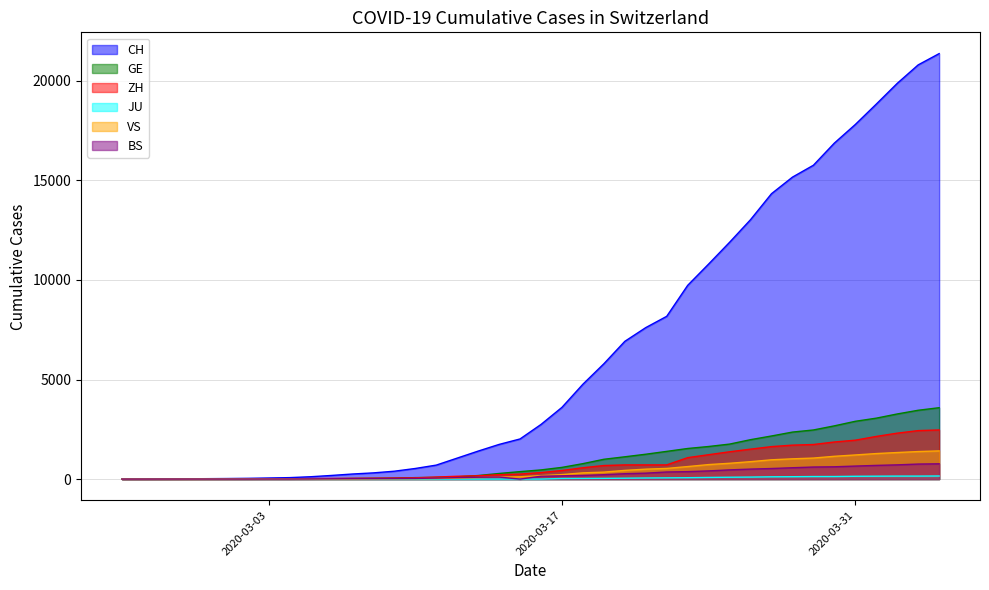

Which label corresponds to the largest value in the chart?

2020-04-04